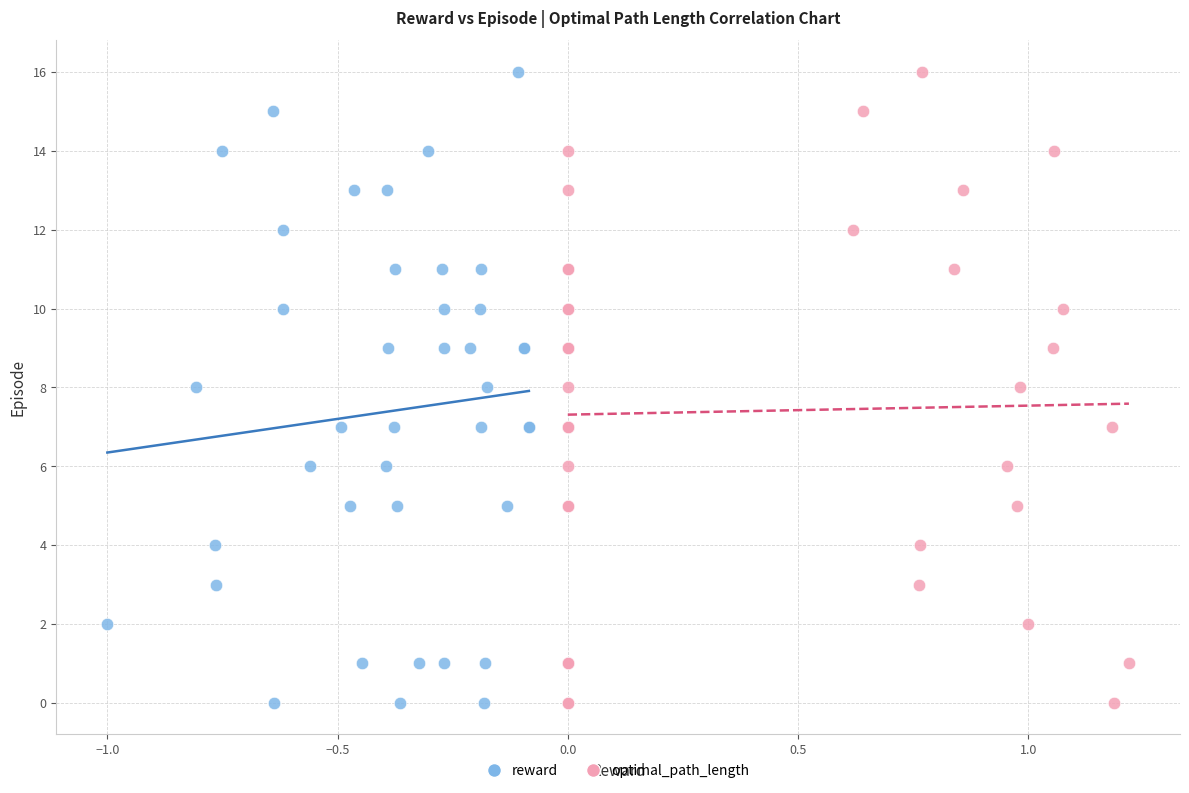

What are all the series names shown in the legend?

reward, optimal_path_length